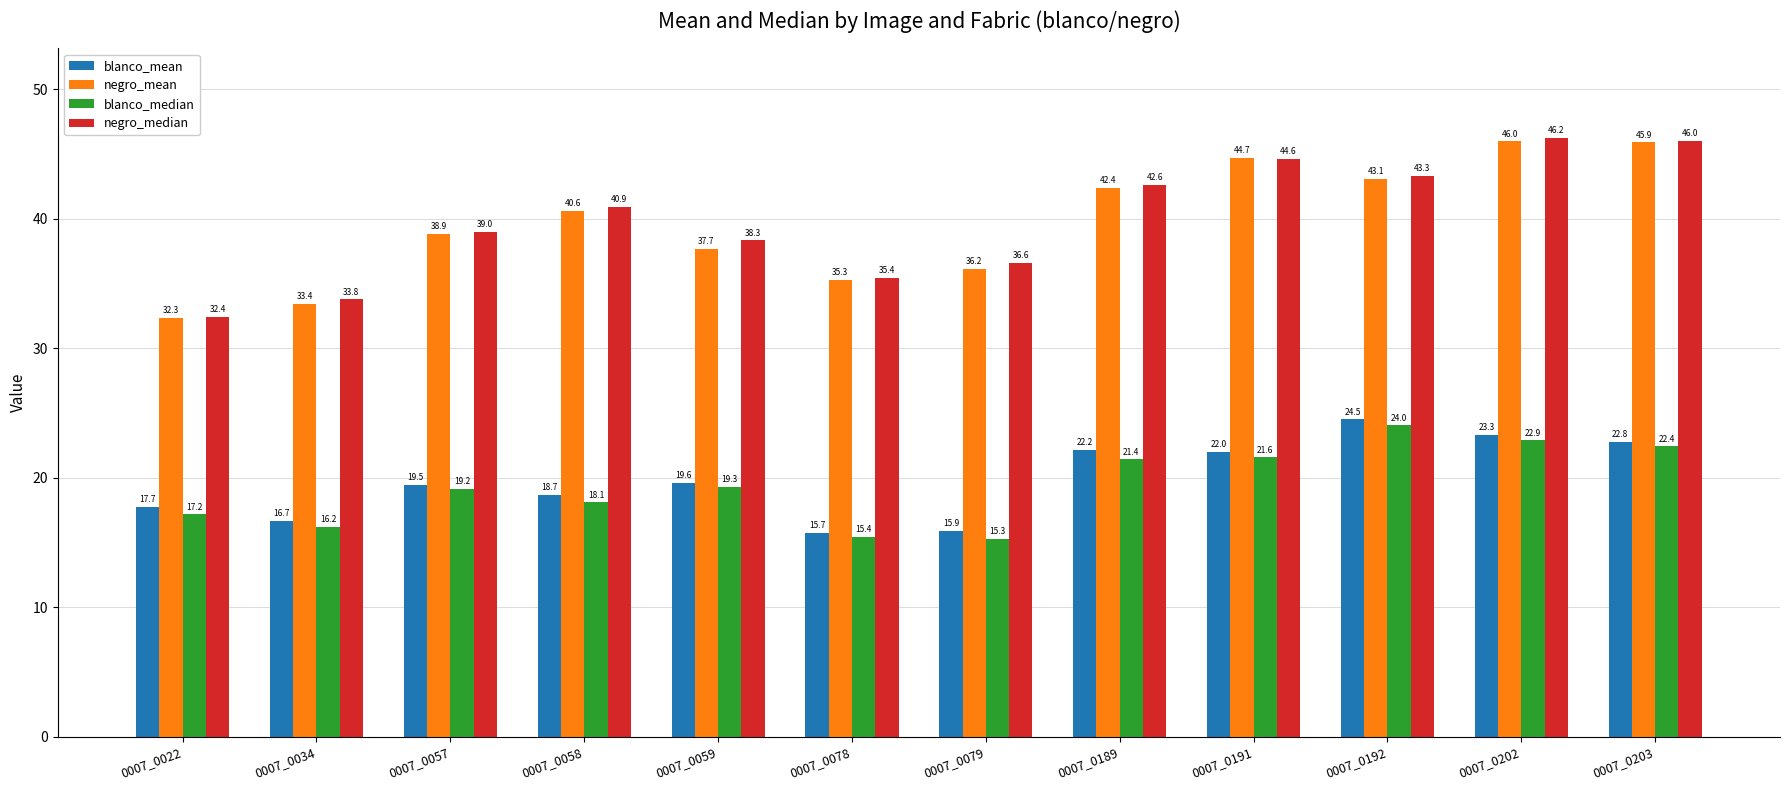

Reading left to right, what are all the values shown in this chart?

blanco_mean: 0007_0022=17.7	0007_0034=16.7	0007_0057=19.5	0007_0058=18.7	0007_0059=19.6	0007_0078=15.7	0007_0079=15.9	0007_0189=22.2	0007_0191=22.0	0007_0192=24.5	0007_0202=23.3	0007_0203=22.8
negro_mean: 0007_0022=32.3	0007_0034=33.4	0007_0057=38.9	0007_0058=40.6	0007_0059=37.7	0007_0078=35.3	0007_0079=36.2	0007_0189=42.4	0007_0191=44.7	0007_0192=43.1	0007_0202=46.0	0007_0203=45.9
blanco_median: 0007_0022=17.2	0007_0034=16.2	0007_0057=19.2	0007_0058=18.1	0007_0059=19.3	0007_0078=15.4	0007_0079=15.3	0007_0189=21.4	0007_0191=21.6	0007_0192=24.0	0007_0202=22.9	0007_0203=22.4
negro_median: 0007_0022=32.4	0007_0034=33.8	0007_0057=39.0	0007_0058=40.9	0007_0059=38.3	0007_0078=35.4	0007_0079=36.6	0007_0189=42.6	0007_0191=44.6	0007_0192=43.3	0007_0202=46.2	0007_0203=46.0